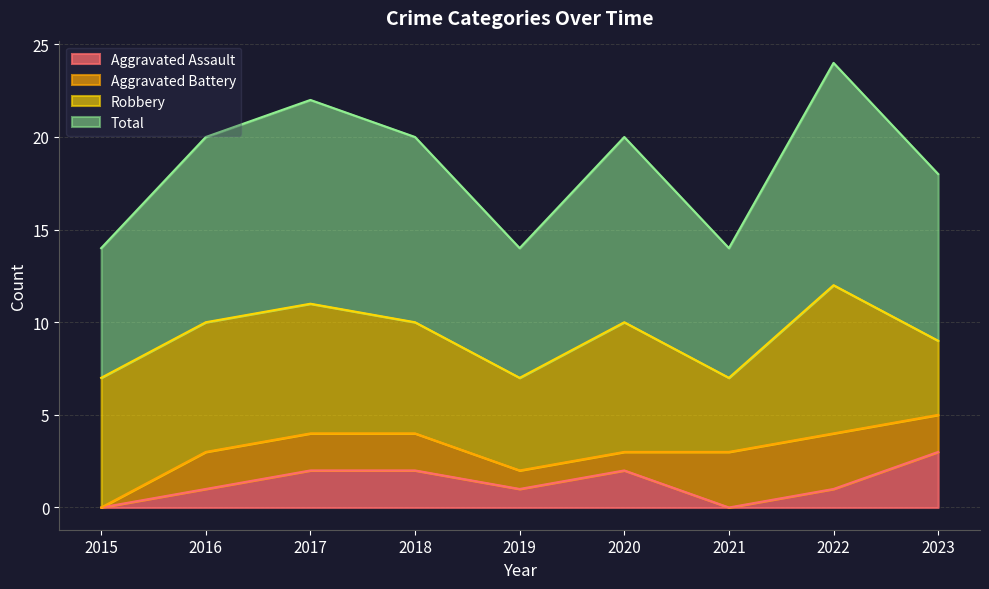

Read the Aggravated Assault value at 2016.

1